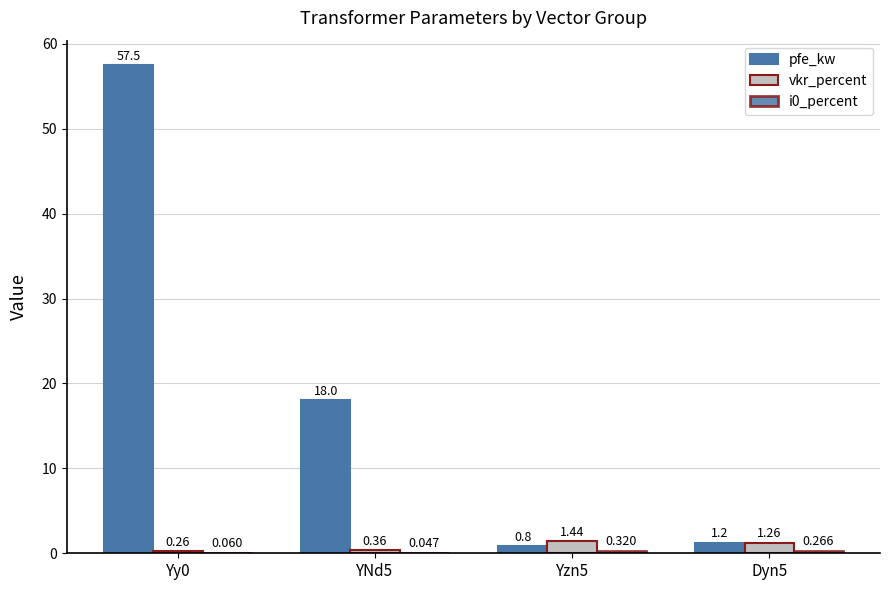

Rank the categories by i0_percent value from lowest to highest.

YNd5, Yy0, Dyn5, Yzn5